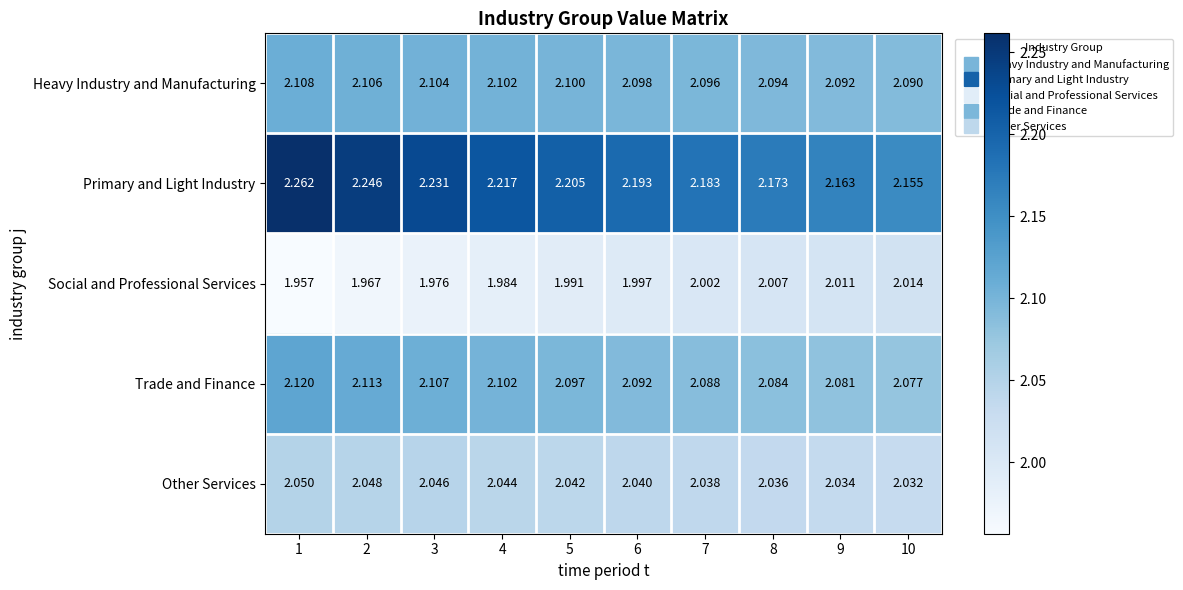

Is the value of Primary and Light Industry at 1 greater than the value of Heavy Industry and Manufacturing at 3?

Yes